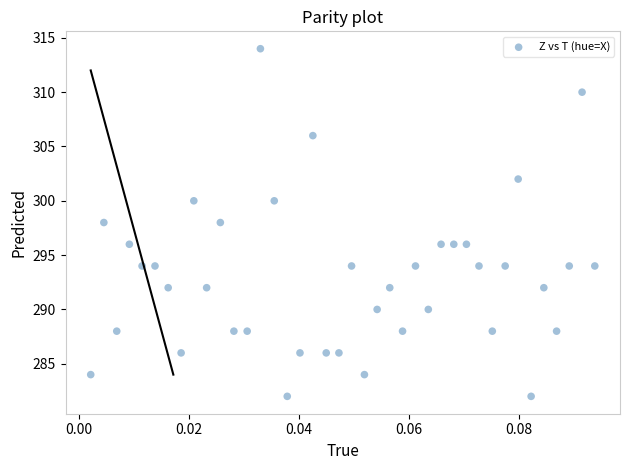

What is the range of Y values (max minus min)?

32